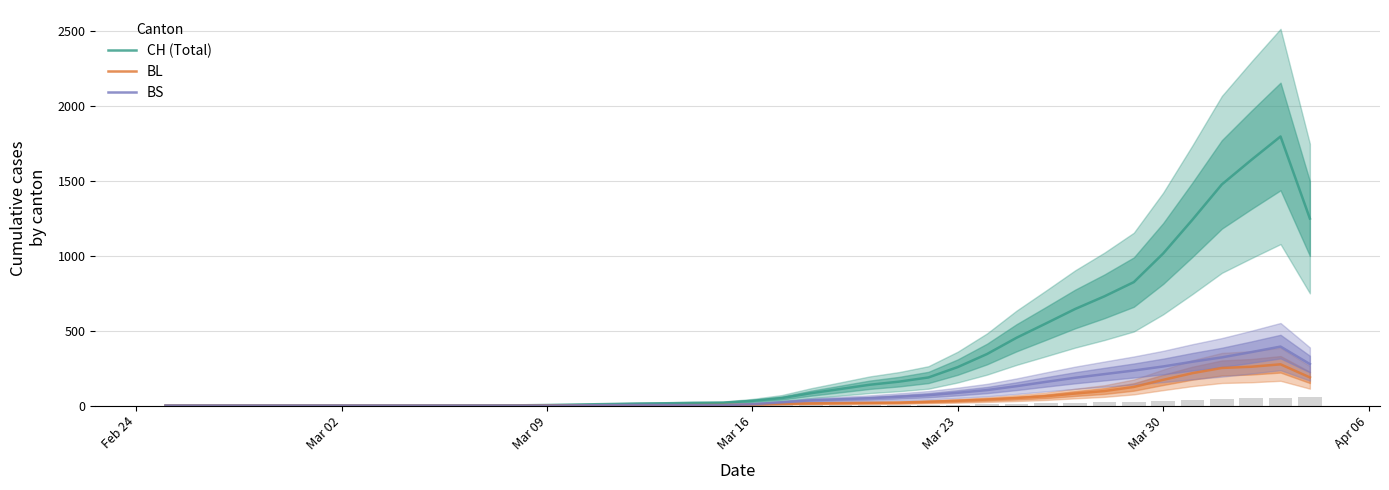

What is the maximum value for CH (Total)?

1796.0